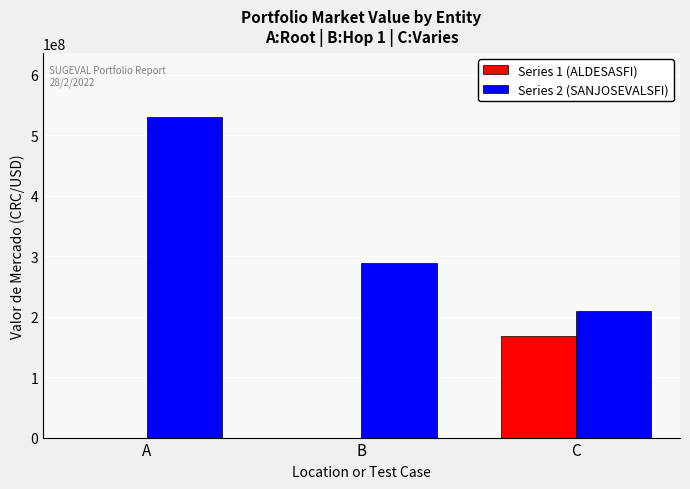

Which series has the largest total across all categories?

Series 2 (SANJOSEVALSFI)